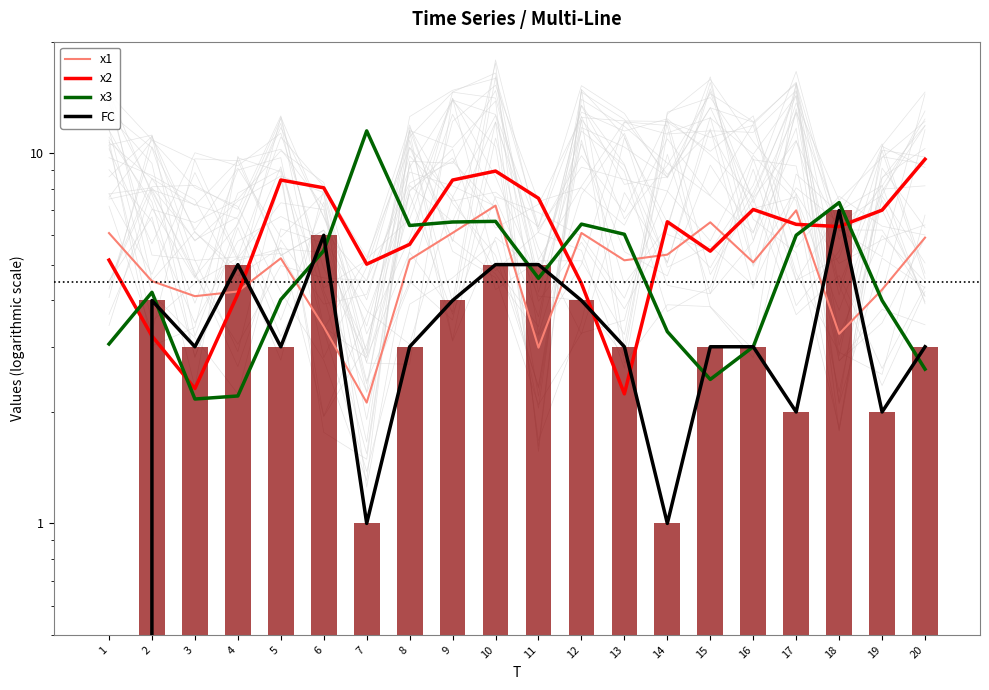

Where is x1 nearest to the value 4?

3